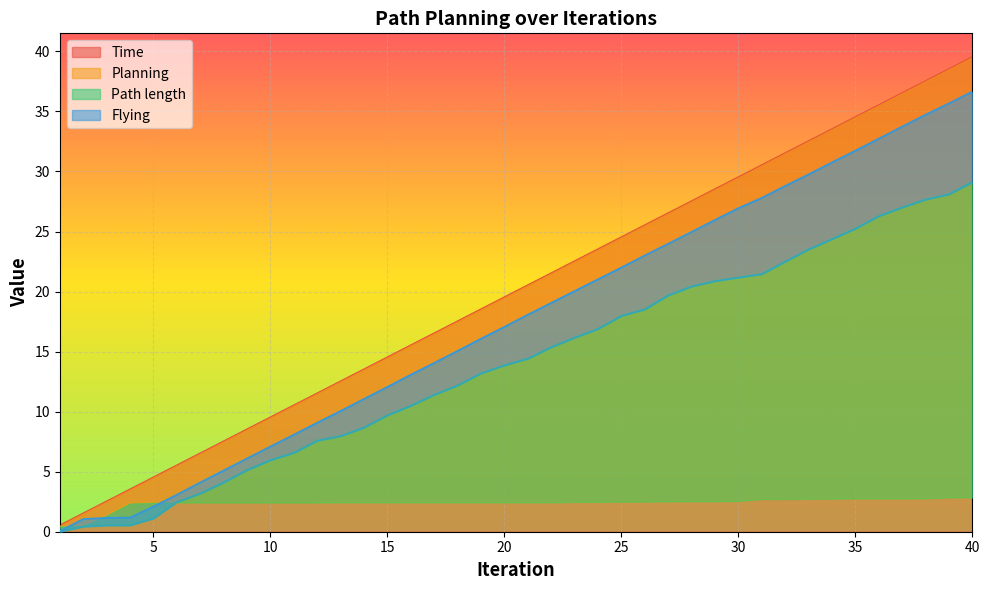

Which category has the lowest value across all series?

1